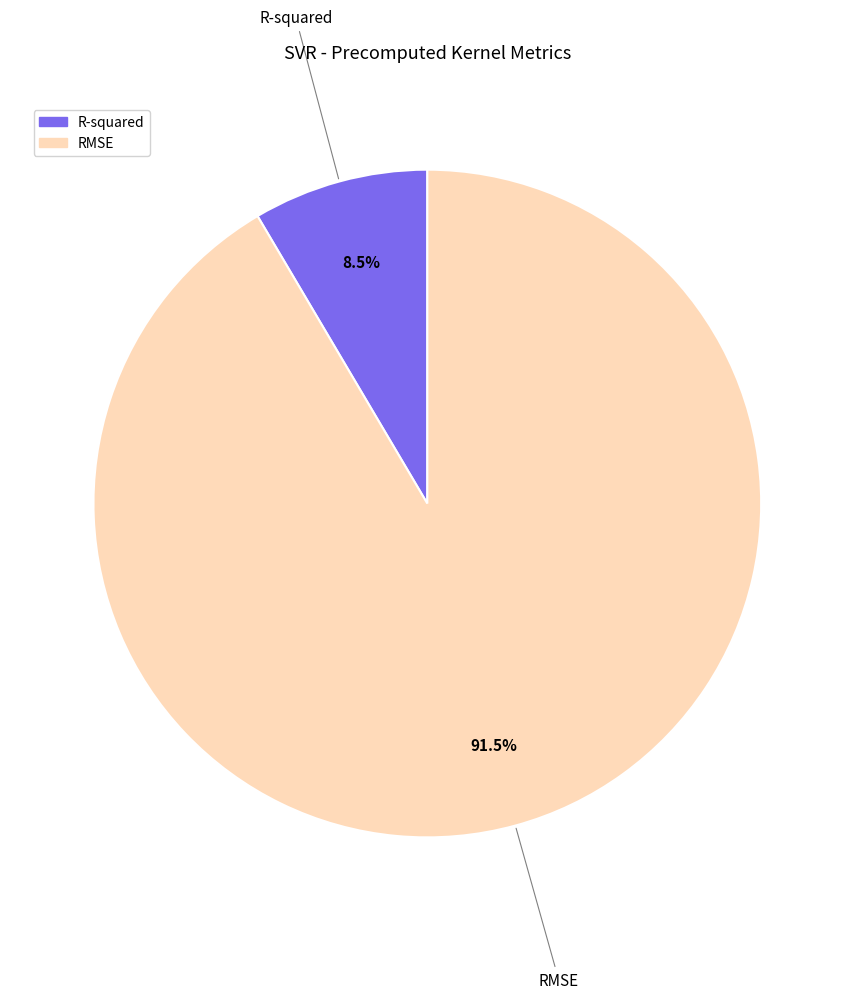

Which slice is the largest?

RMSE